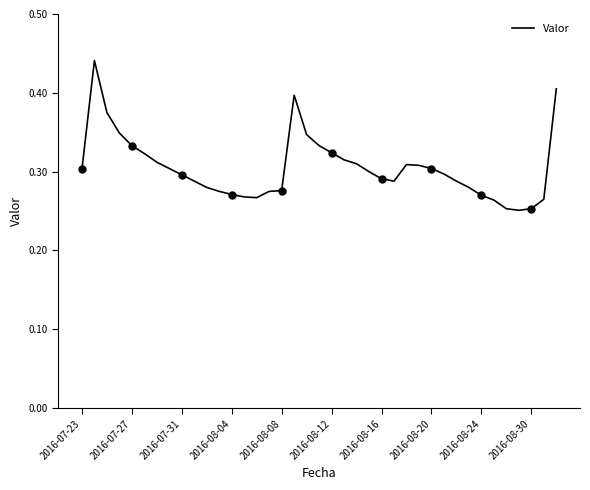

What is the difference between the maximum and minimum values?

0.2